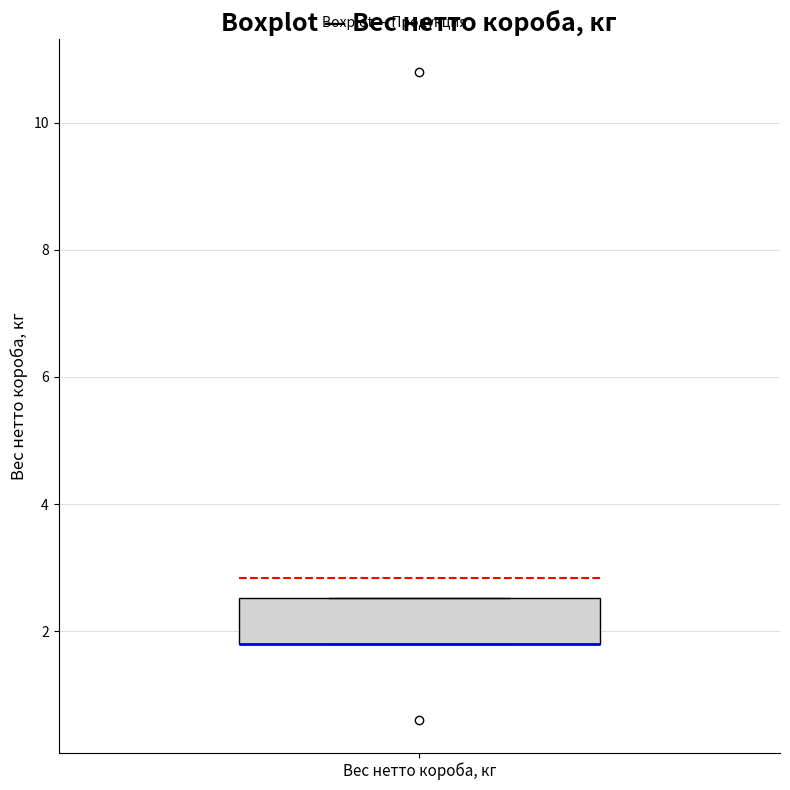

Transcribe this box plot: give where the median line is, the range the box spans, and where the two whiskers end, as read against the y-axis. The values are not printed on the chart, so give them approximately, as read against the axis.

median 1.8 (drawn on the box's lower edge), box 1.8 to 2.6, whiskers 1.8 to 2.6